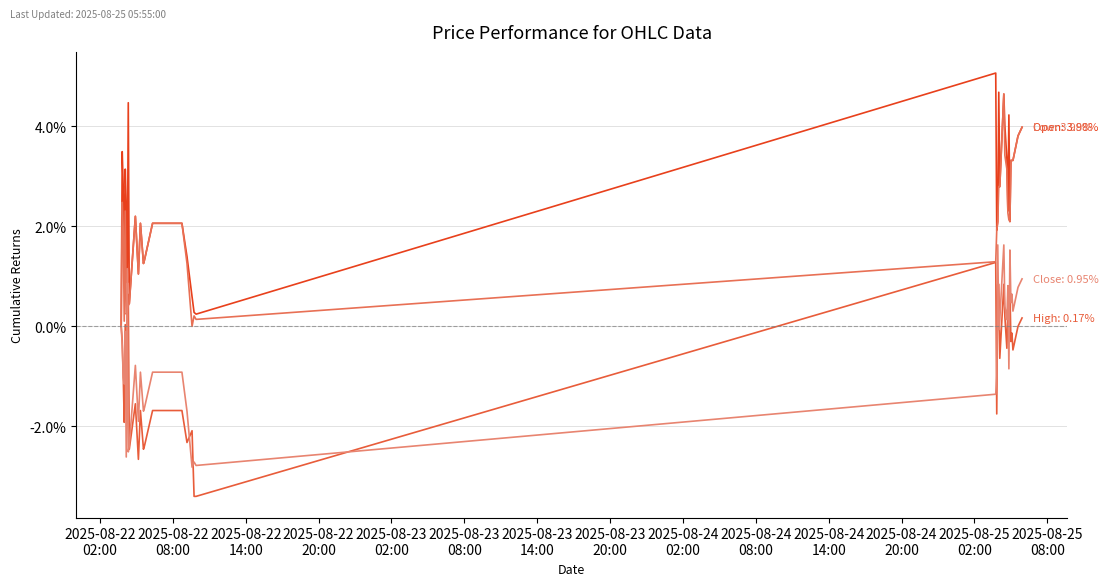

Is this an area chart (filled region under the line)?

No